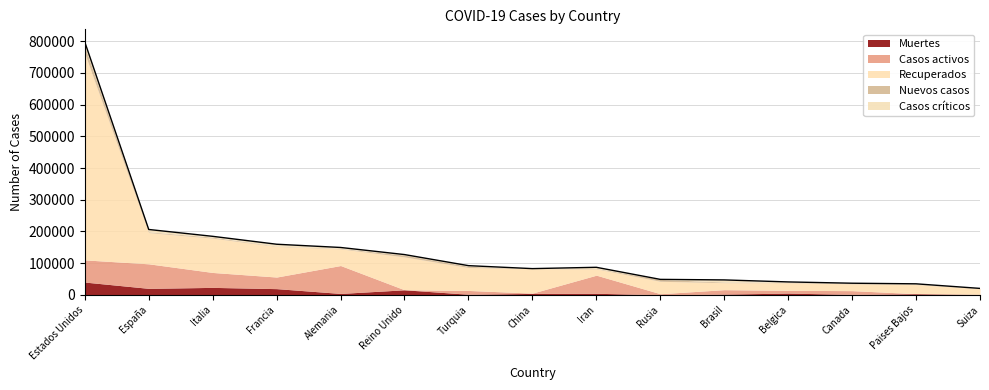

Which label corresponds to the largest value in the chart?

Estados Unidos